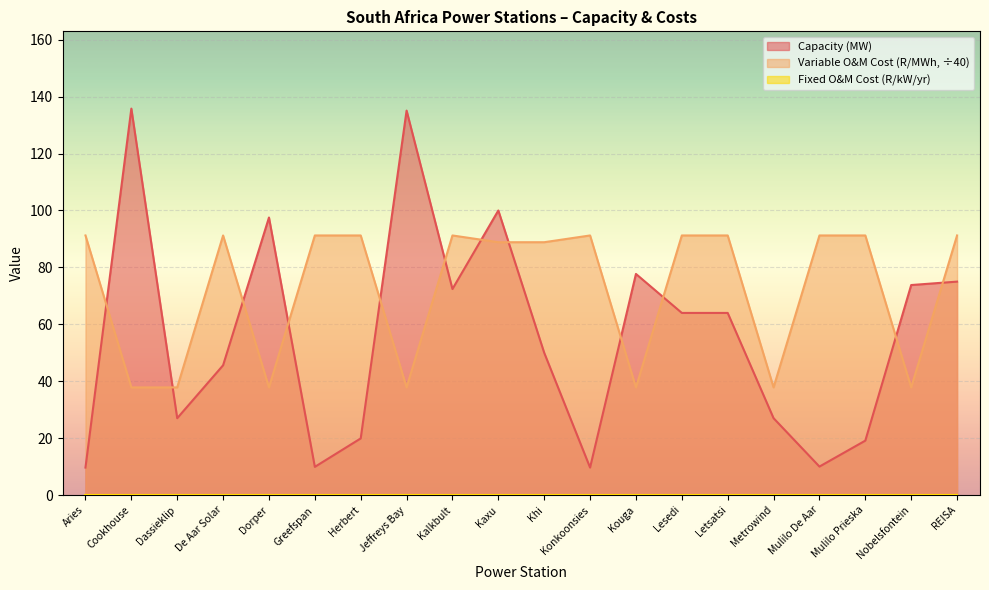

At which label does Capacity (MW) reach its peak?

Cookhouse